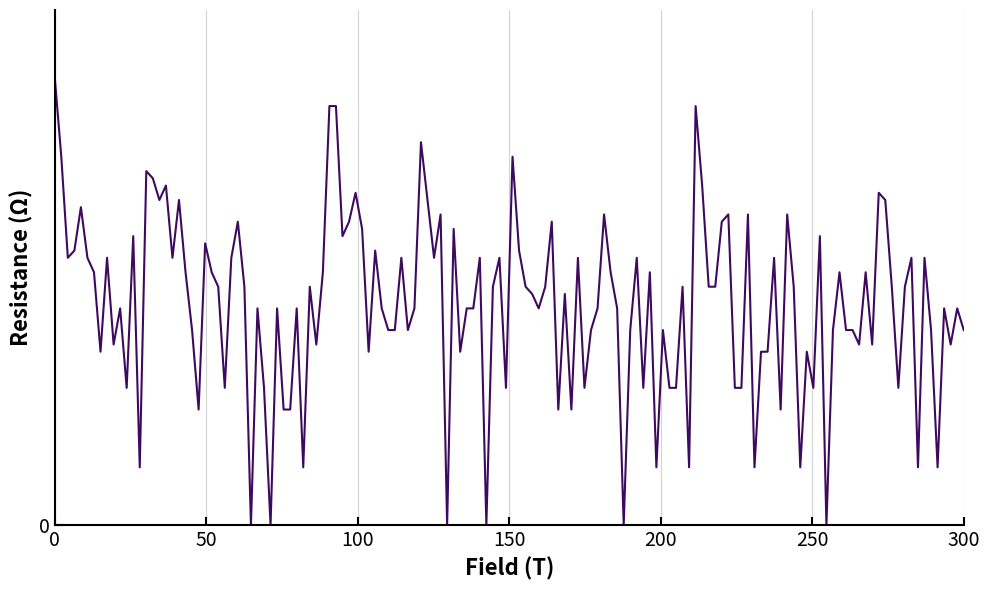

Does the chart display data point markers on the line(s)?

No